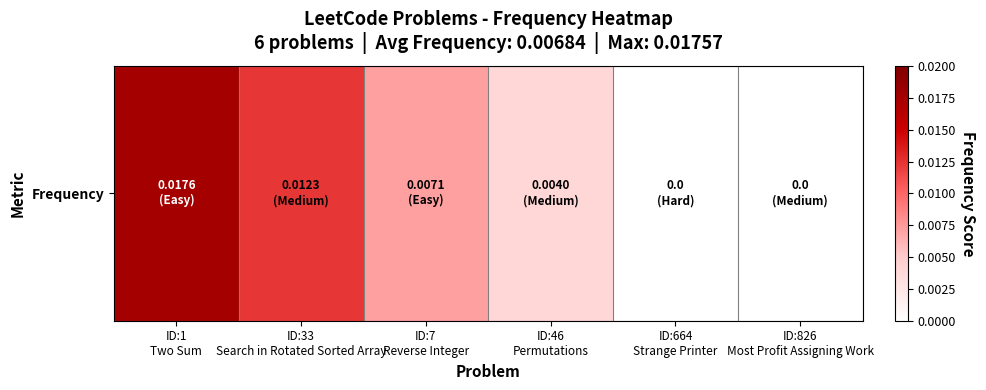

Reading left to right, what are all the values shown in this chart?

ID:1
Two Sum=0.0	ID:33
Search in Rotated Sorted Array=0.0	ID:7
Reverse Integer=0.0	ID:46
Permutations=0.0	ID:664
Strange Printer=0.0	ID:826
Most Profit Assigning Work=0.0